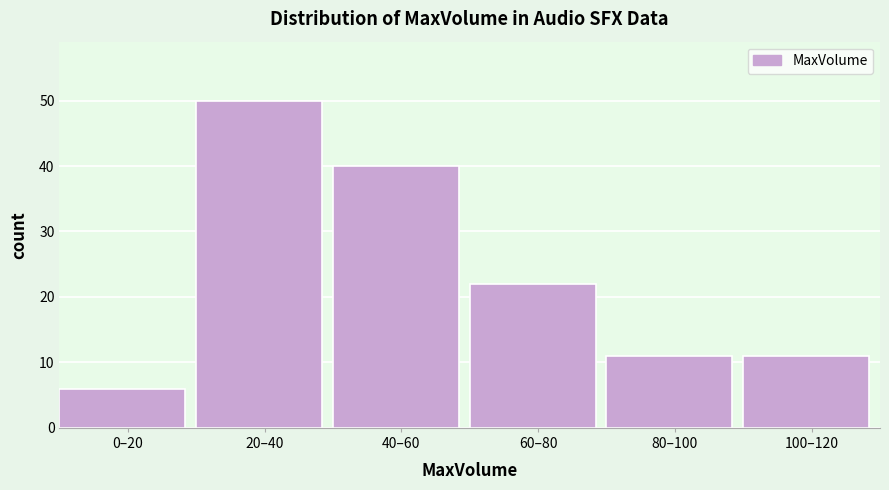

Reading left to right, list all the values displayed in this chart.

6	50	40	22	11	11